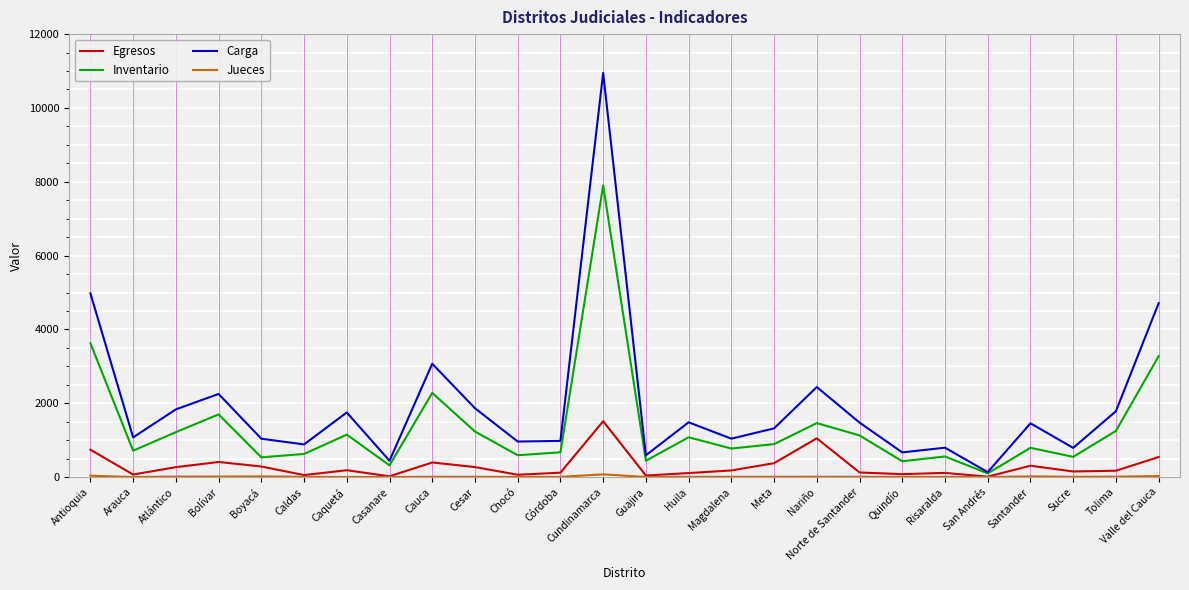

Between Huila and Valle del Cauca, which series saw the biggest shift?

Carga